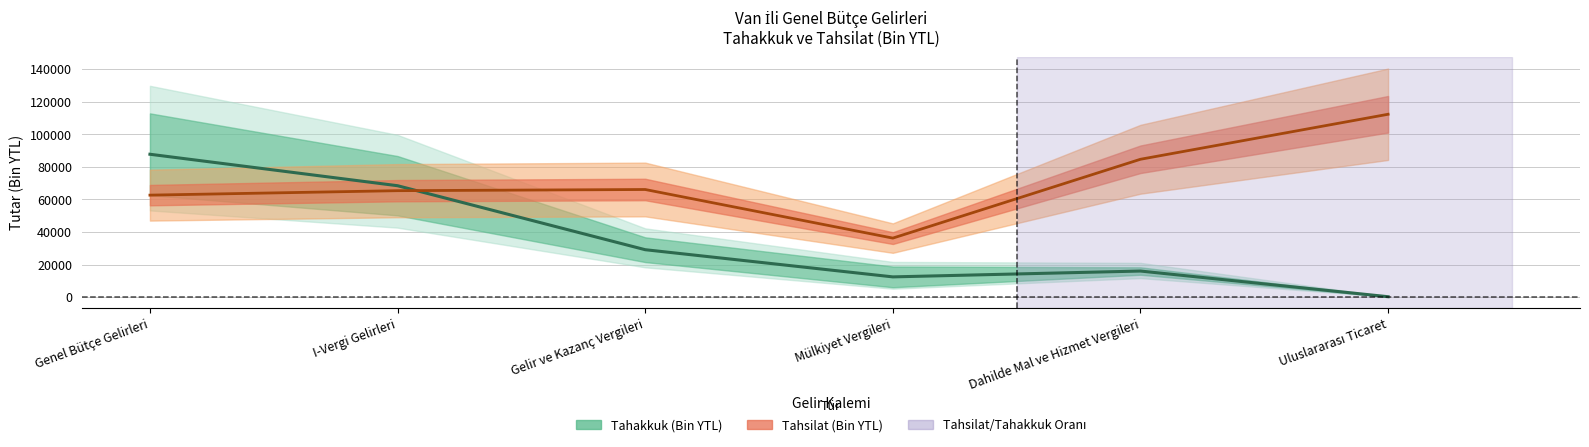

True or false: Tahsilat_Tahakkuk and Tahakkuk intersect in this chart.

True